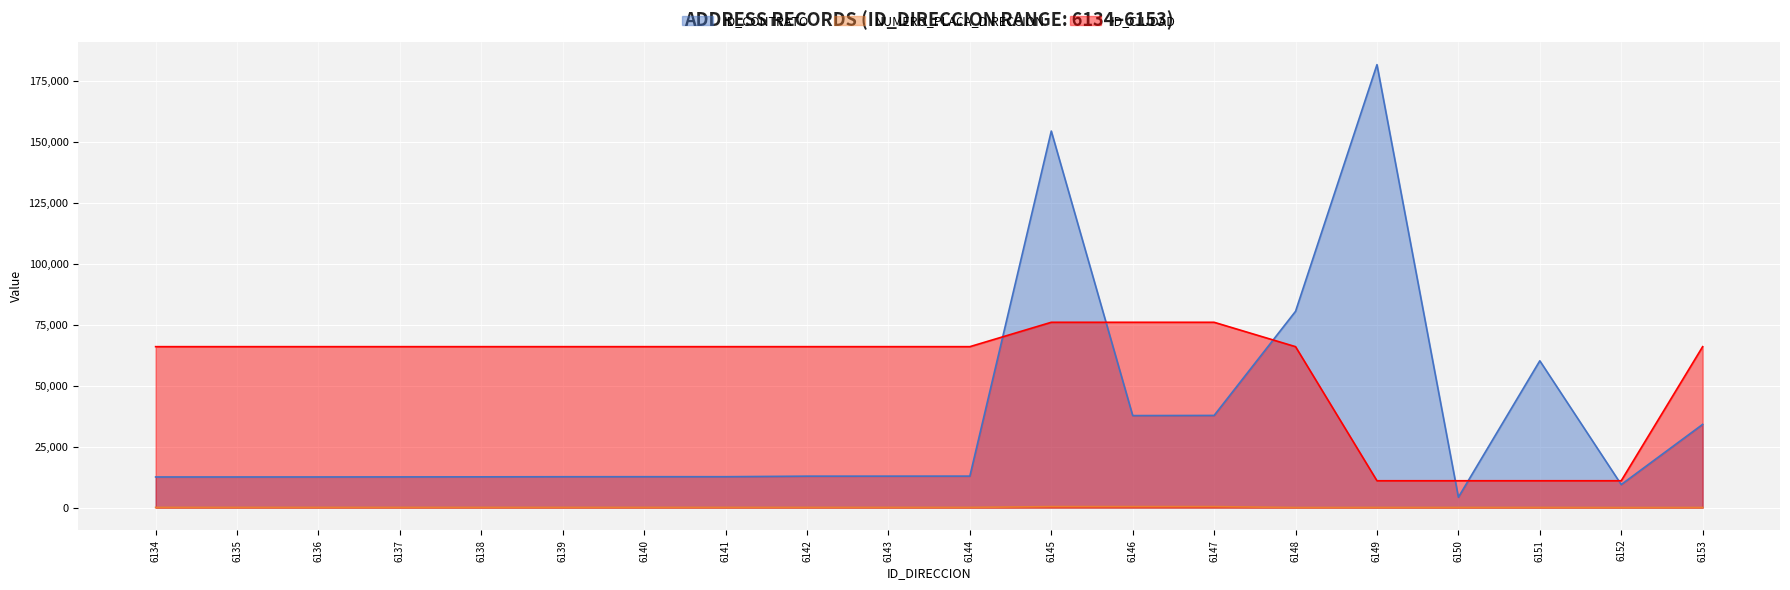

Is the value of ID_CONTRATO at 6138 greater than the value of NUMERO_PLACA_DIRECCION at 6142?

Yes